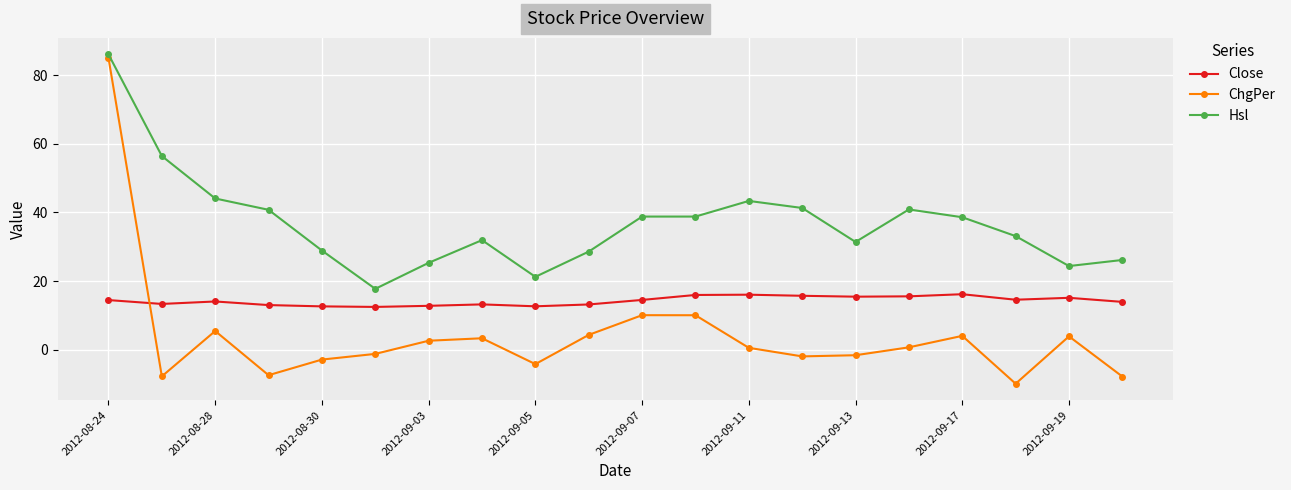

What is the value of the Hsl point at the 3rd from the left?

44.1